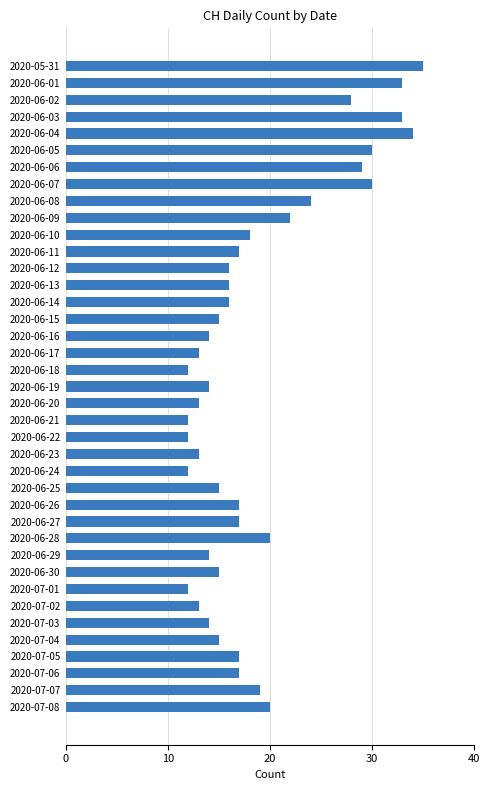

What is the ratio of the value at 2020-06-25 to the value at 2020-06-30?

1.0